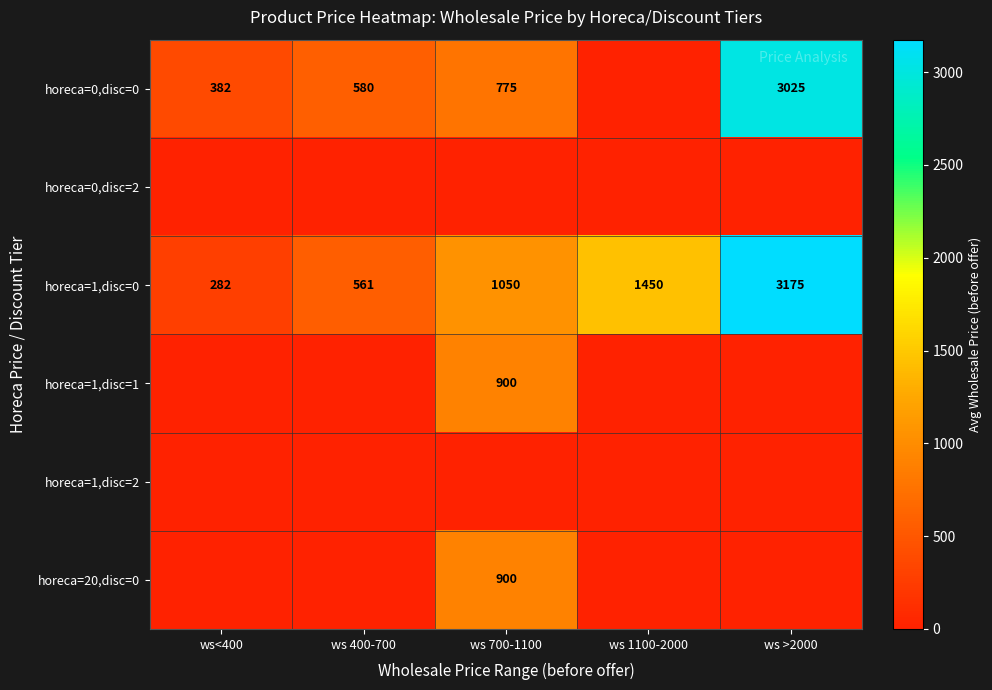

What is the difference between the second highest and minimum values in the horeca=1,disc=0 series?

1168